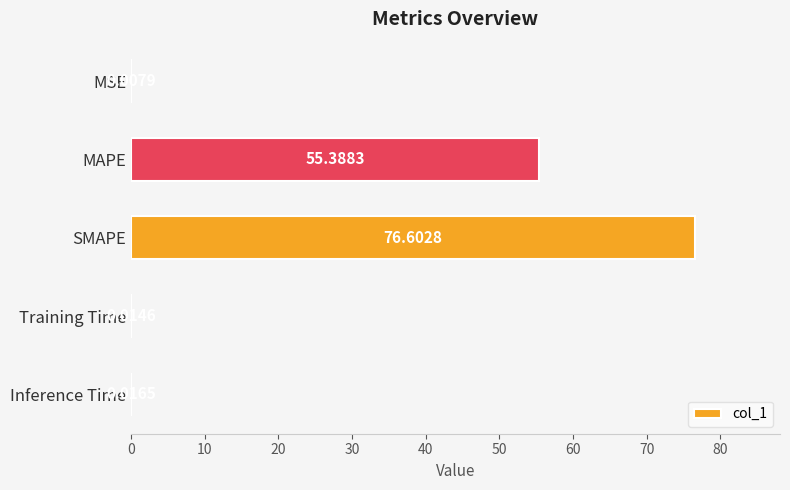

What is the change in value from MSE to SMAPE?

+76.6